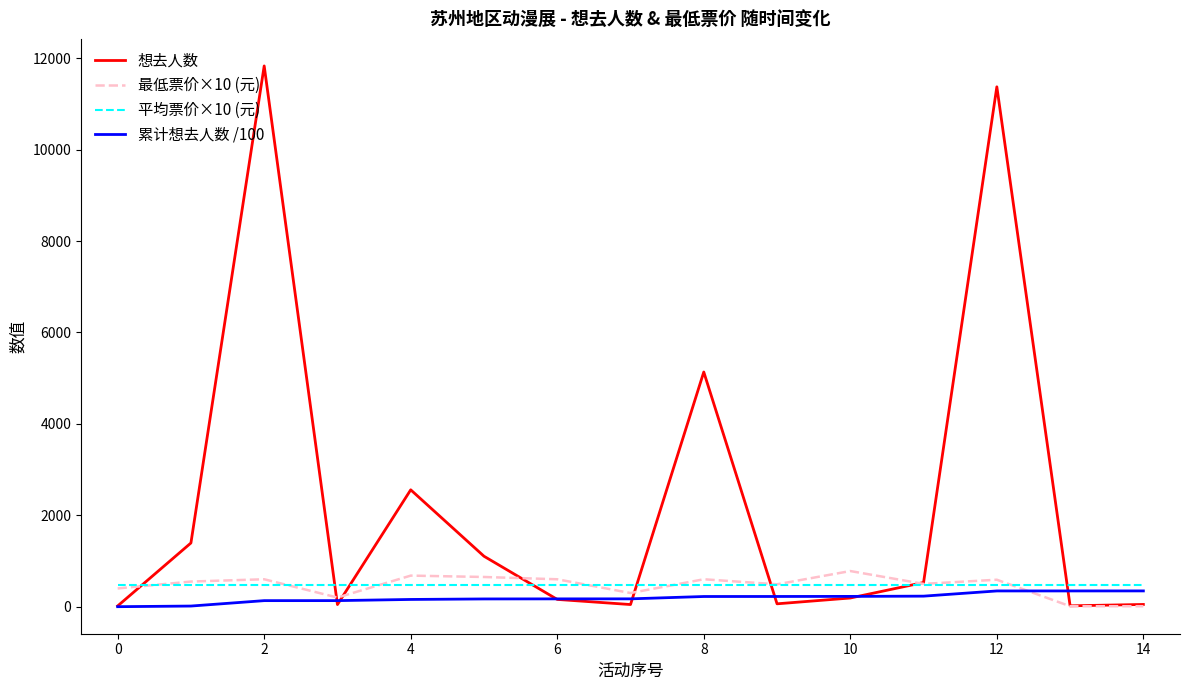

Which series has the widest spread of values?

想去人数